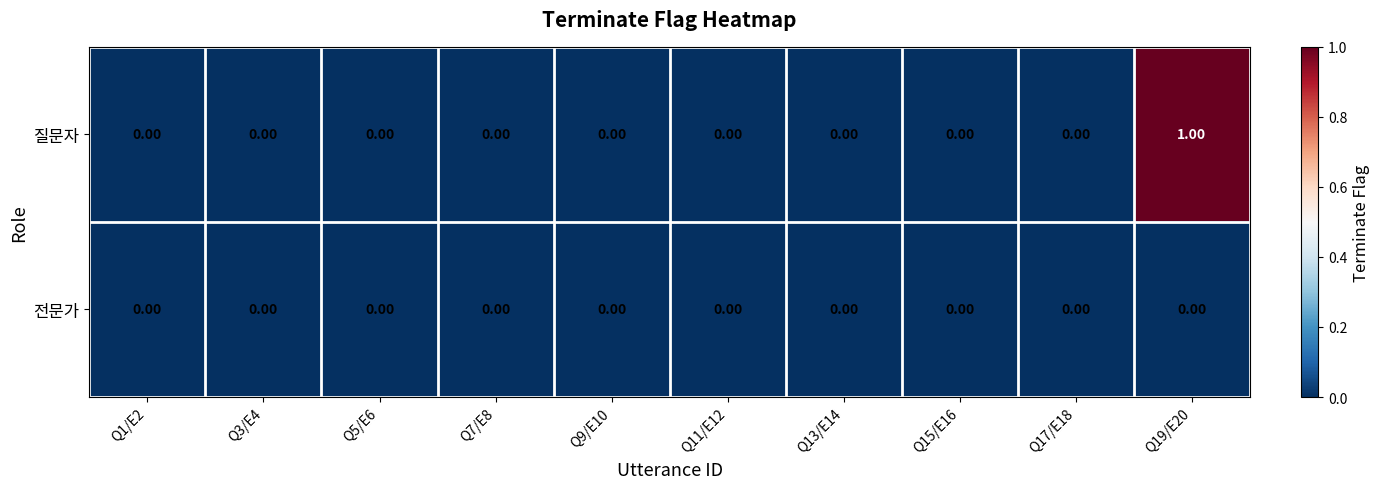

Which series has the widest spread of values?

질문자